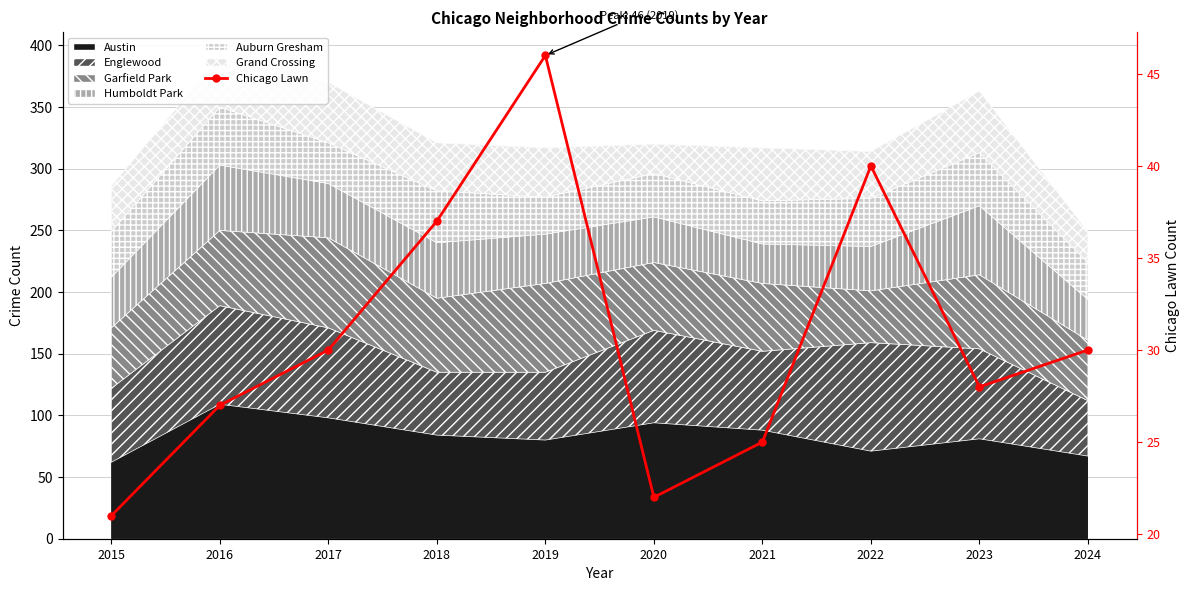

Rank the categories by value from lowest to highest.

2015, 2020, 2021, 2016, 2023, 2017, 2024, 2018, 2022, 2019